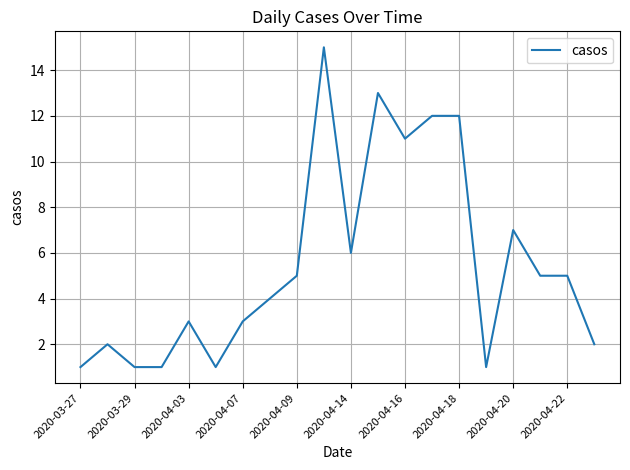

What is the difference between the maximum and minimum values?

14